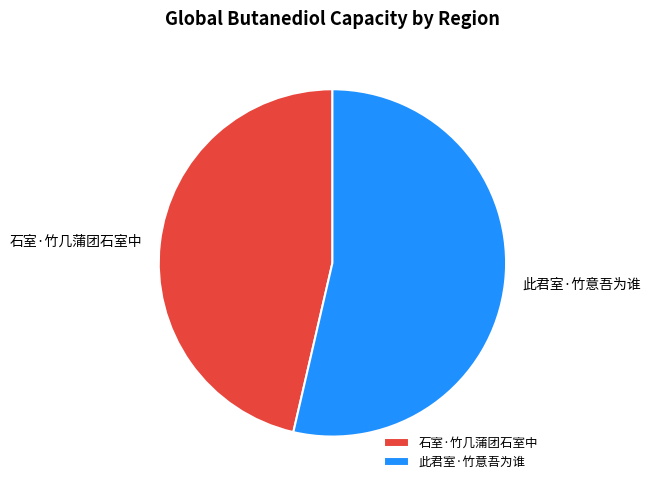

Which slice is the largest?

此君室·竹意吾为谁